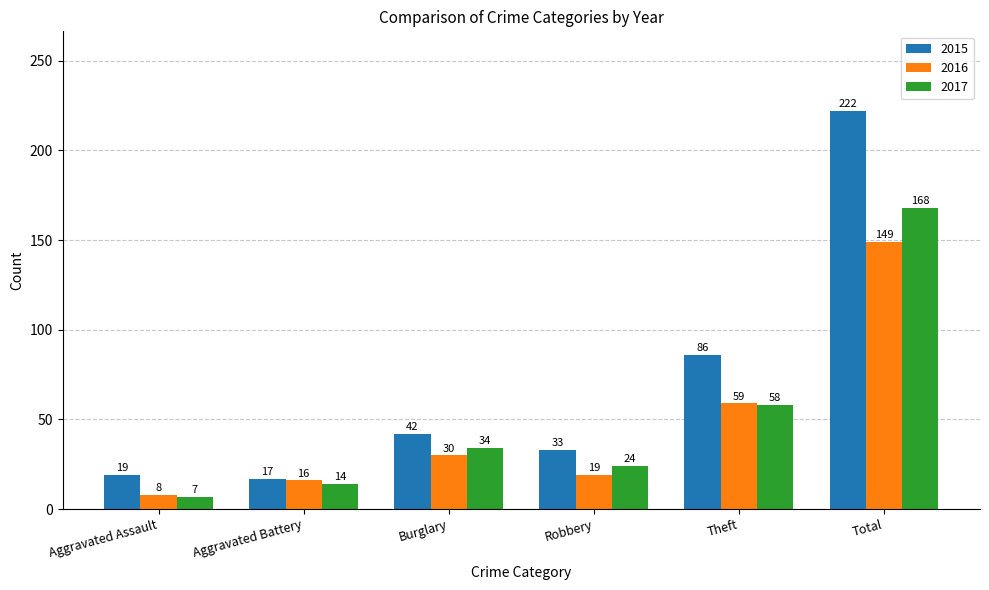

What are all the series names shown in the legend?

2015, 2016, 2017